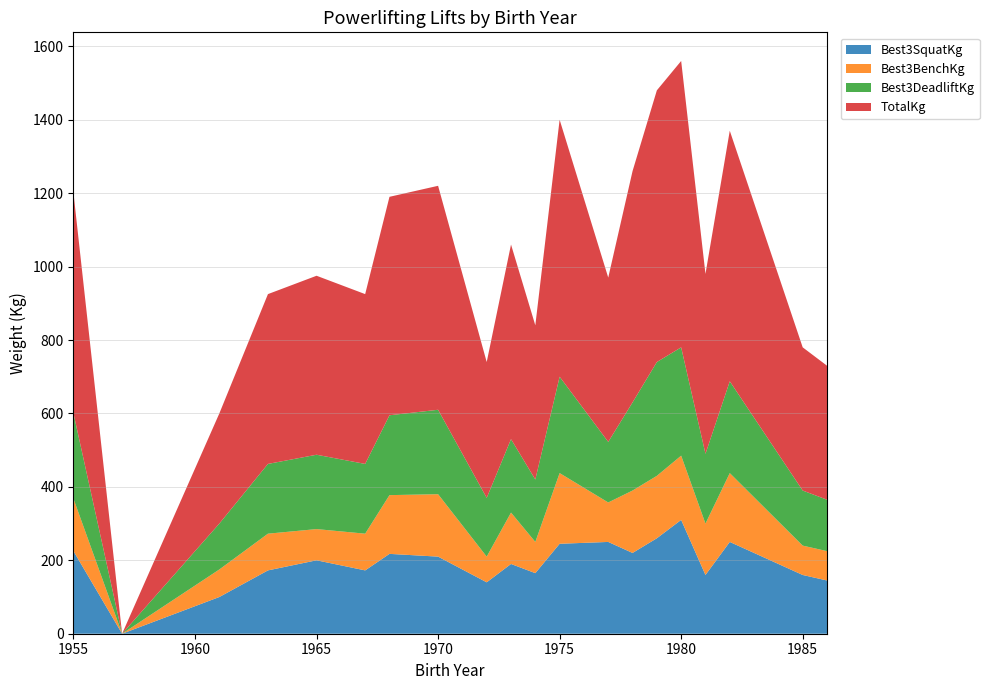

Reading left to right, extract all data points from this chart.

Best3SquatKg: 1955=225.0	1957=0.0	1961=100.0	1963=172.5	1965=200.0	1967=172.5	1968=217.5	1970=210.0	1972=140.0	1973=190.0	1974=165.0	1975=245.0	1977=250.0	1978=220.0	1979=260.0	1980=310.0	1981=160.0	1982=250.0	1985=160.0	1986=145.0
Best3BenchKg: 1955=142.5	1957=0.0	1961=75.0	1963=100.0	1965=85.0	1967=100.0	1968=160.0	1970=170.0	1972=70.0	1973=140.0	1974=85.0	1975=192.5	1977=107.5	1978=170.0	1979=170.0	1980=175.0	1981=140.0	1982=187.5	1985=80.0	1986=80.0
Best3DeadliftKg: 1955=232.5	1957=0.0	1961=125.0	1963=190.0	1965=202.5	1967=190.0	1968=217.5	1970=230.0	1972=160.0	1973=200.0	1974=170.0	1975=262.5	1977=165.0	1978=240.0	1979=310.0	1980=295.0	1981=190.0	1982=250.0	1985=150.0	1986=140.0
TotalKg: 1955=600.0	1957=0.0	1961=300.0	1963=462.5	1965=487.5	1967=462.5	1968=595.0	1970=610.0	1972=370.0	1973=530.0	1974=420.0	1975=700.0	1977=447.5	1978=630.0	1979=740.0	1980=780.0	1981=490.0	1982=682.5	1985=390.0	1986=365.0